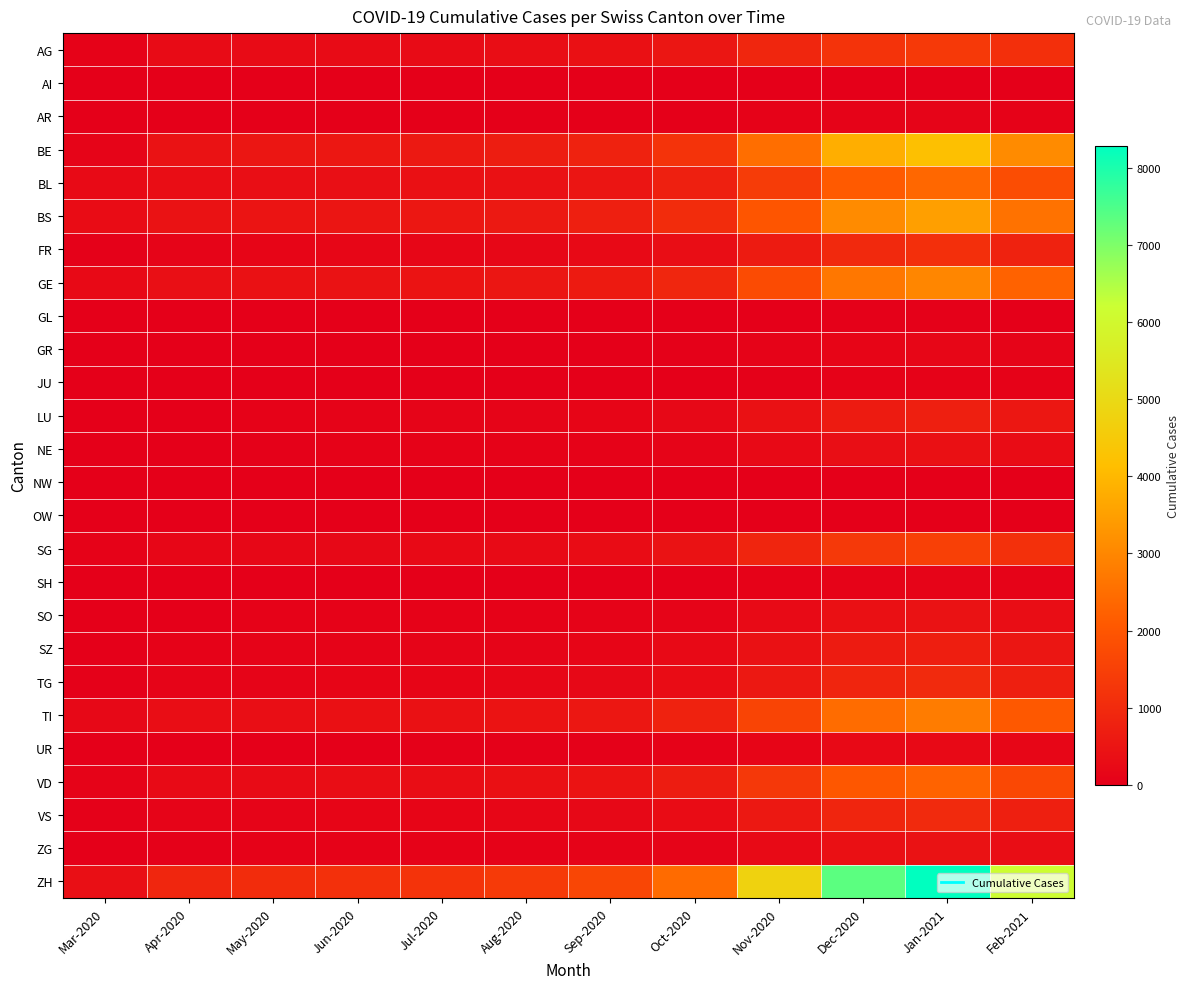

Between Jun-2020 and Oct-2020, which is larger?

Oct-2020